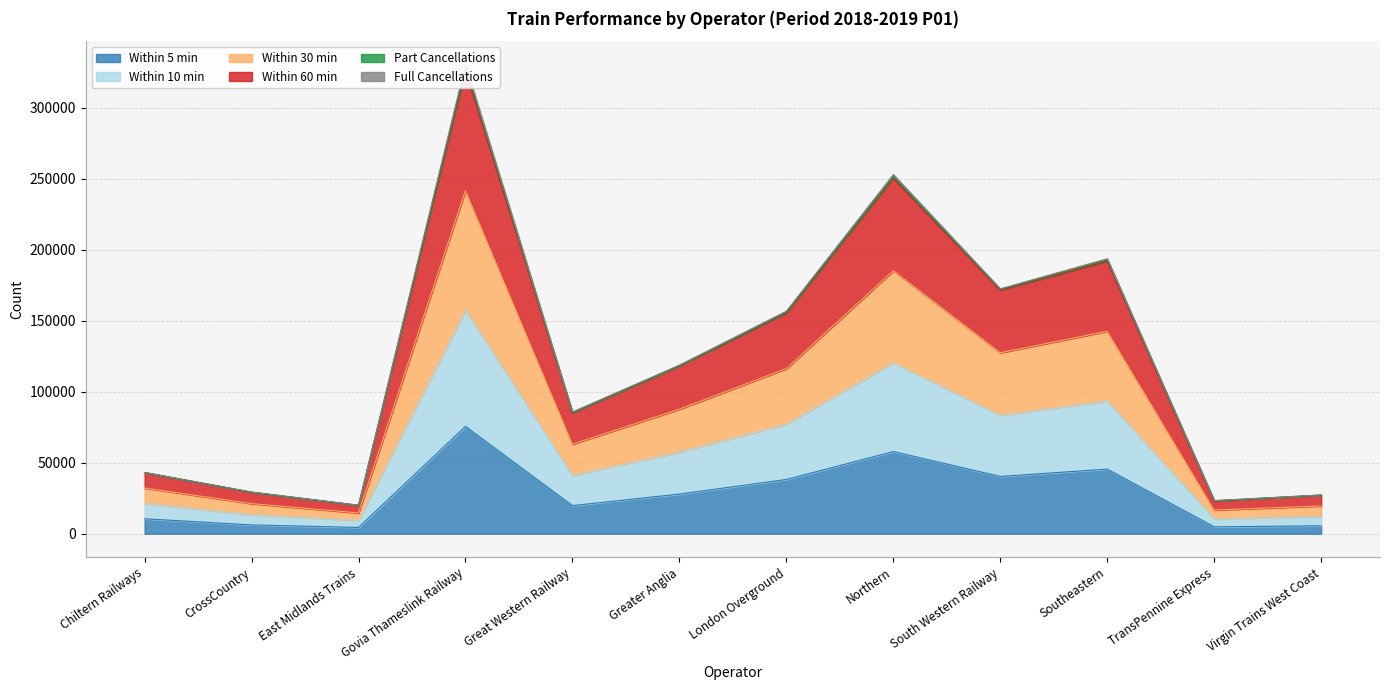

True or false: within_10 and within_30 intersect in this chart.

False